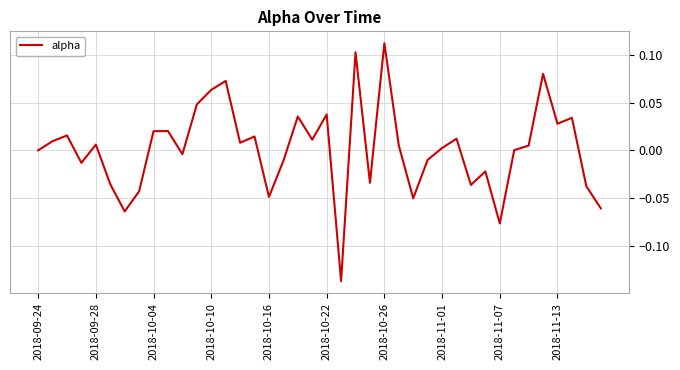

Which label corresponds to the largest value in the chart?

2018-10-26